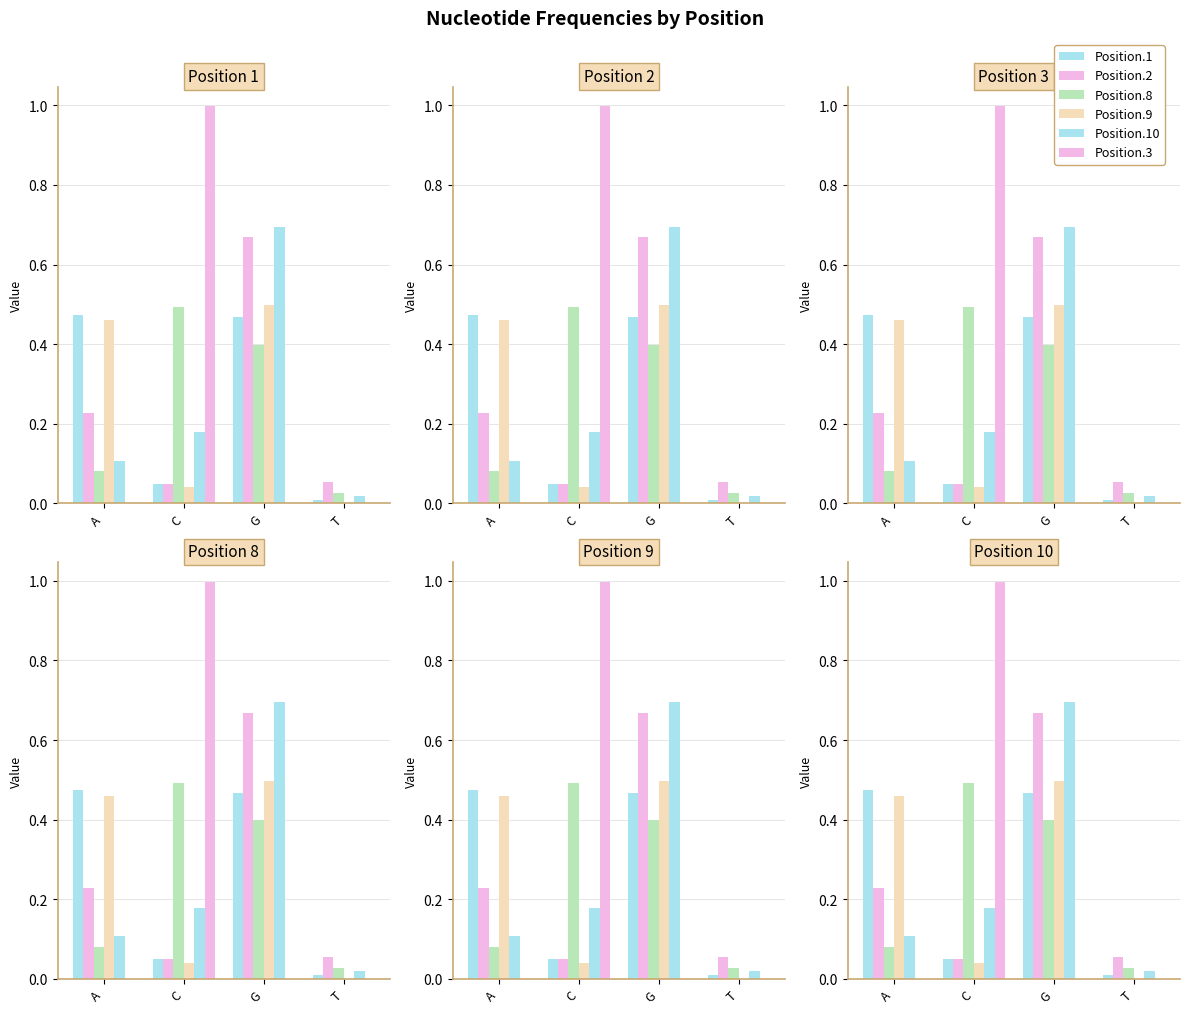

Which series changed the most between A and G?

10